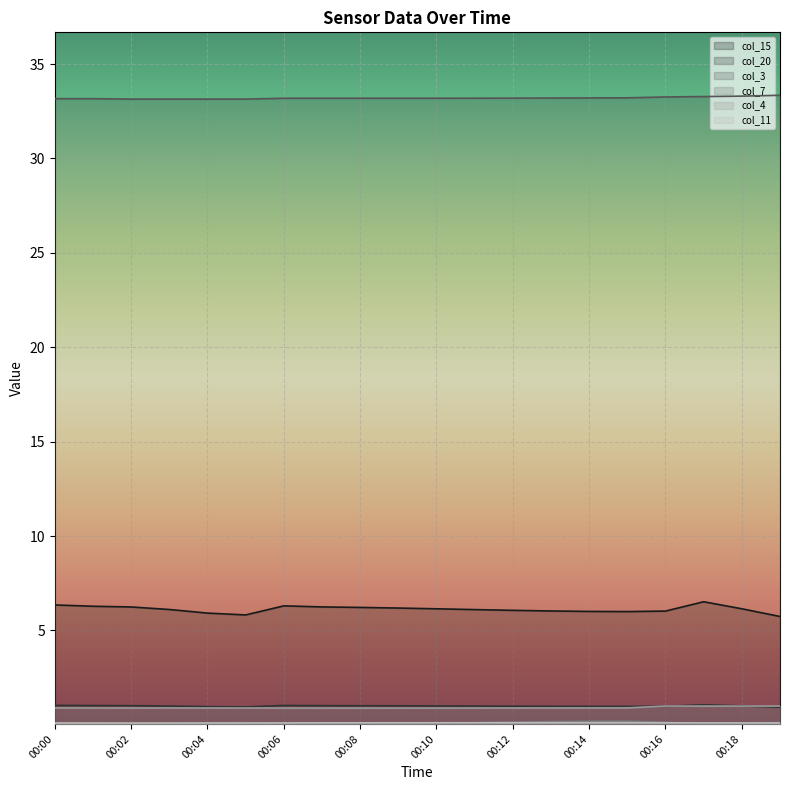

What is the spread (max minus min) of values at 00:11?

33.1